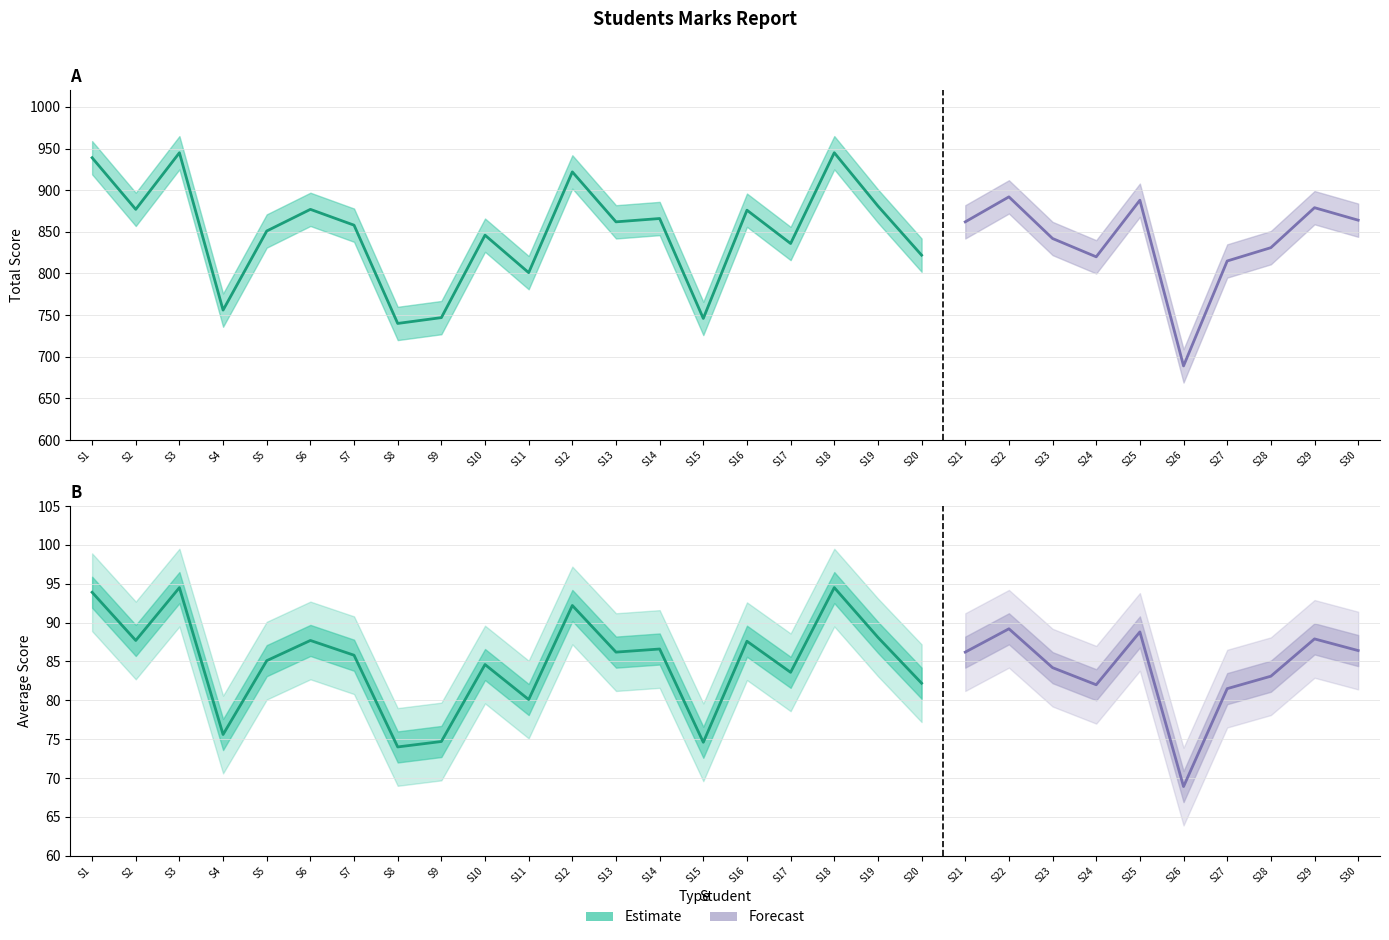

Where is Subject 3 nearest to the value 78?

Student 27